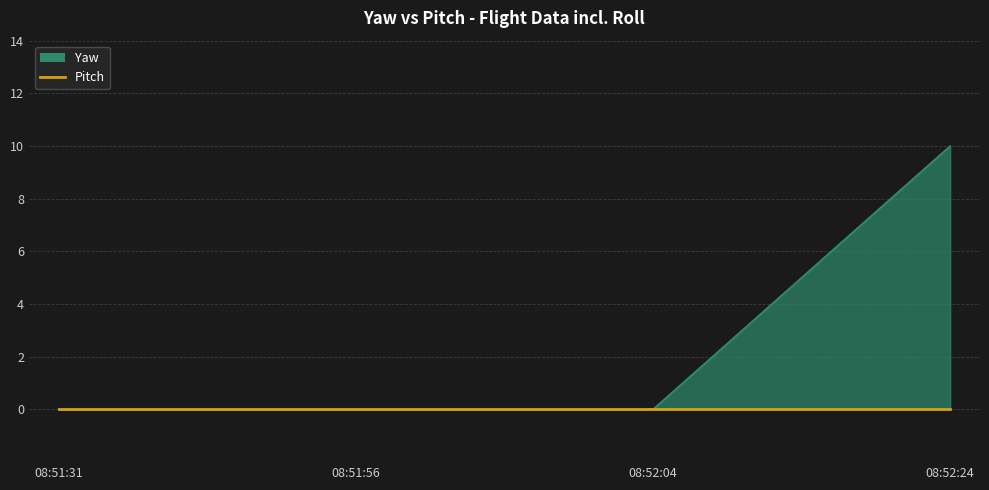

What is the average value?

2